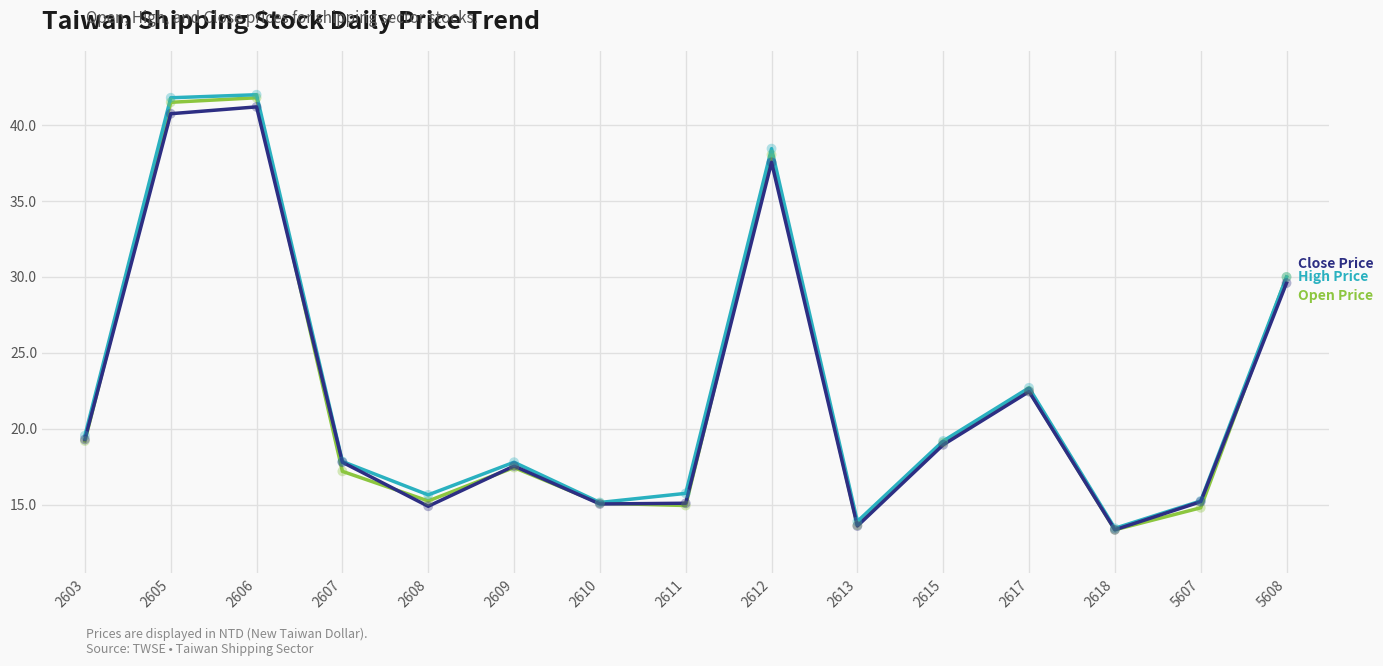

What is the total value across all series at 2608?

45.8